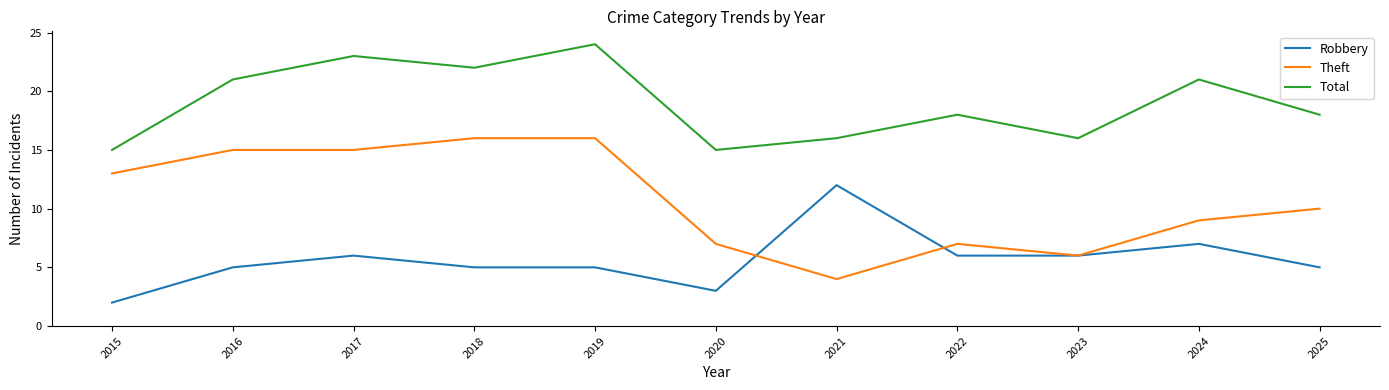

Where is the first local maximum for Total?

2017